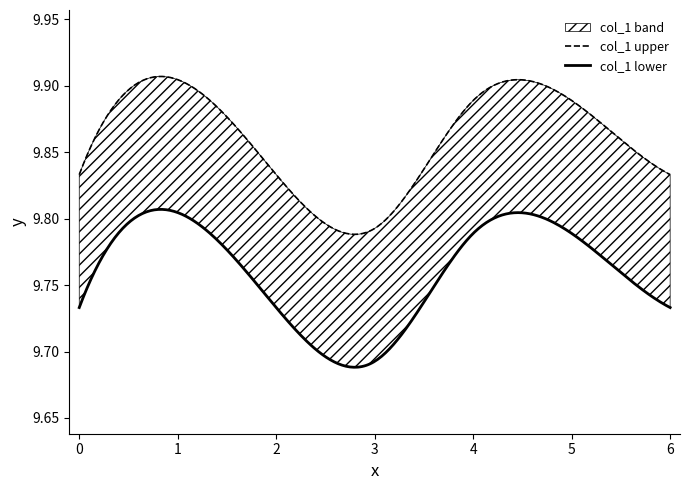

At which category does the chart reach its peak across all series?

1